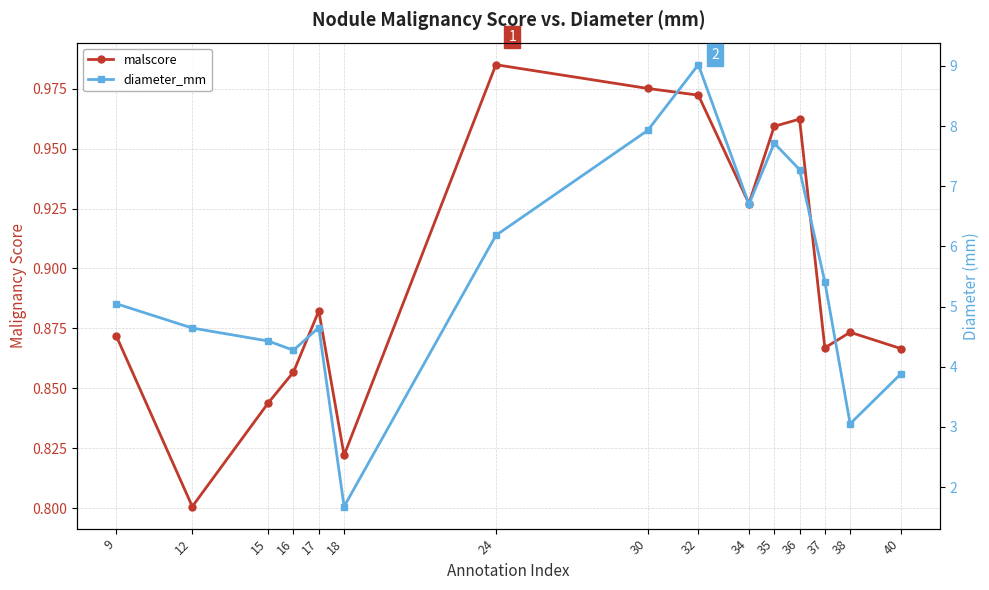

How many categories are shown in the chart?

15